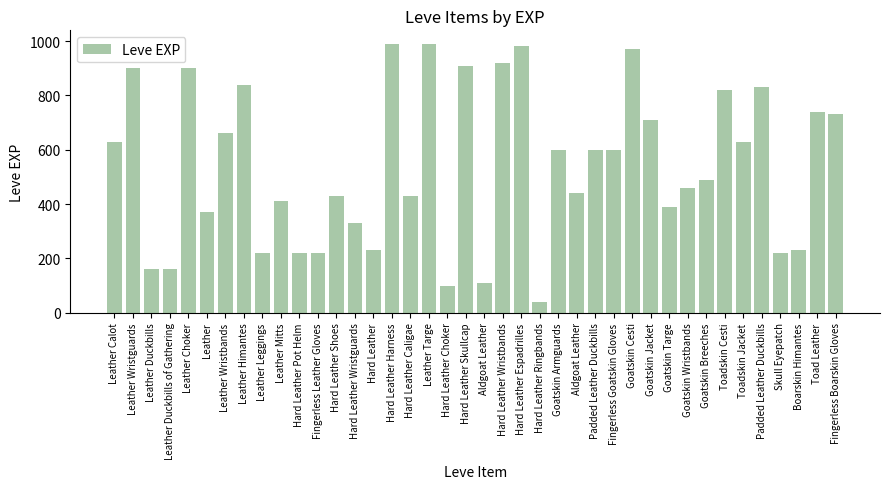

Rank the categories by value from highest to lowest.

Hard Leather Harness, Leather Targe, Hard Leather Espadrilles, Goatskin Cesti, Hard Leather Wristbands, Hard Leather Skullcap, Leather Wristguards, Leather Choker, Leather Himantes, Padded Leather Duckbills, Toadskin Cesti, Toad Leather, Fingerless Boarskin Gloves, Goatskin Jacket, Leather Wristbands, Leather Calot, Toadskin Jacket, Goatskin Armguards, Padded Leather Duckbills, Fingerless Goatskin Gloves, Goatskin Breeches, Goatskin Wristbands, Aldgoat Leather, Hard Leather Shoes, Hard Leather Caligae, Leather Mitts, Goatskin Targe, Leather, Hard Leather Wristguards, Hard Leather, Boarskin Himantes, Leather Leggings, Hard Leather Pot Helm, Fingerless Leather Gloves, Skull Eyepatch, Leather Duckbills, Leather Duckbills of Gathering, Aldgoat Leather, Hard Leather Choker, Hard Leather Ringbands